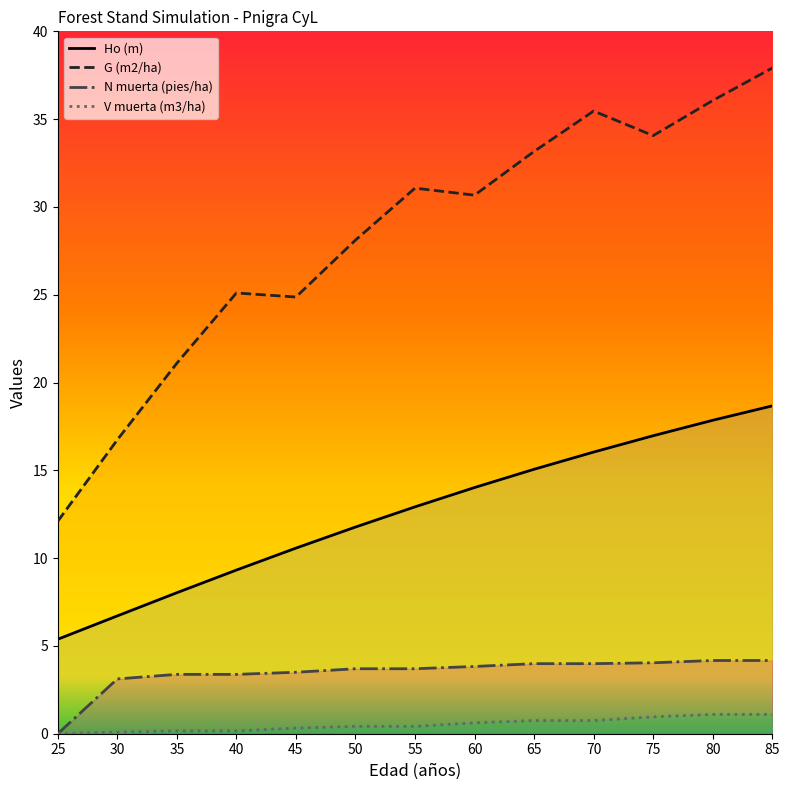

What is the difference between the G (m2/ha) values at 35 and 85?

16.8